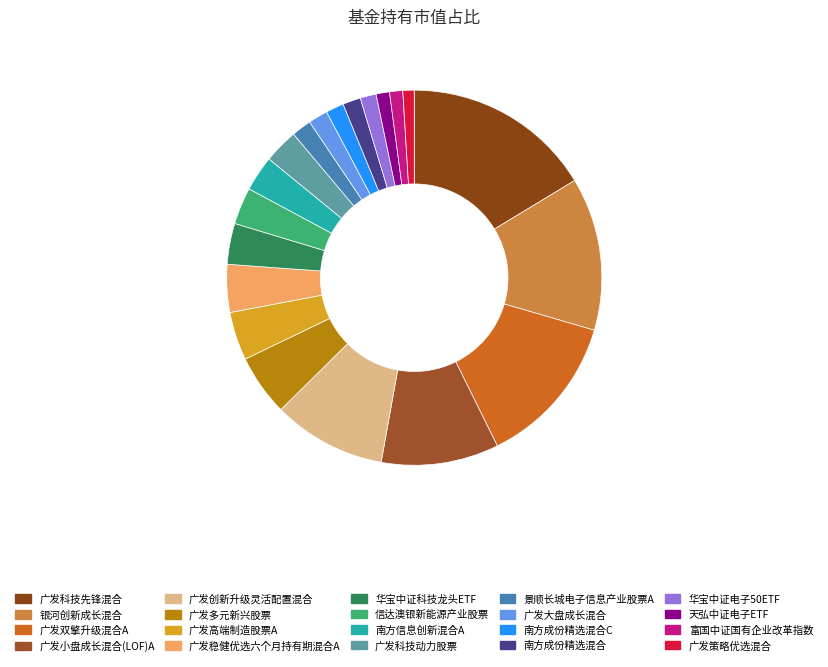

What percentage is NOT represented by 南方成份精选混合?

98.5%